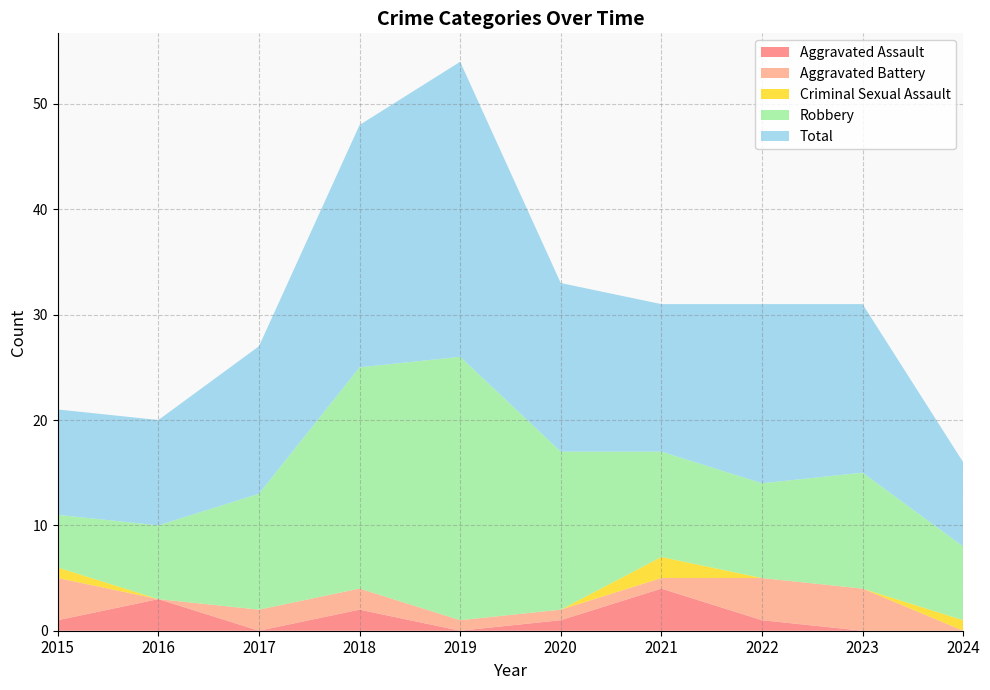

Reading left to right, transcribe all the data shown in this chart.

Aggravated Assault: 2015=1	2016=3	2017=0	2018=2	2019=0	2020=1	2021=4	2022=1	2023=0	2024=0
Aggravated Battery: 2015=4	2016=0	2017=2	2018=2	2019=1	2020=1	2021=1	2022=4	2023=4	2024=0
Criminal Sexual Assault: 2015=1	2016=0	2017=0	2018=0	2019=0	2020=0	2021=2	2022=0	2023=0	2024=1
Robbery: 2015=5	2016=7	2017=11	2018=21	2019=25	2020=15	2021=10	2022=9	2023=11	2024=7
Total: 2015=10	2016=10	2017=14	2018=23	2019=28	2020=16	2021=14	2022=17	2023=16	2024=8